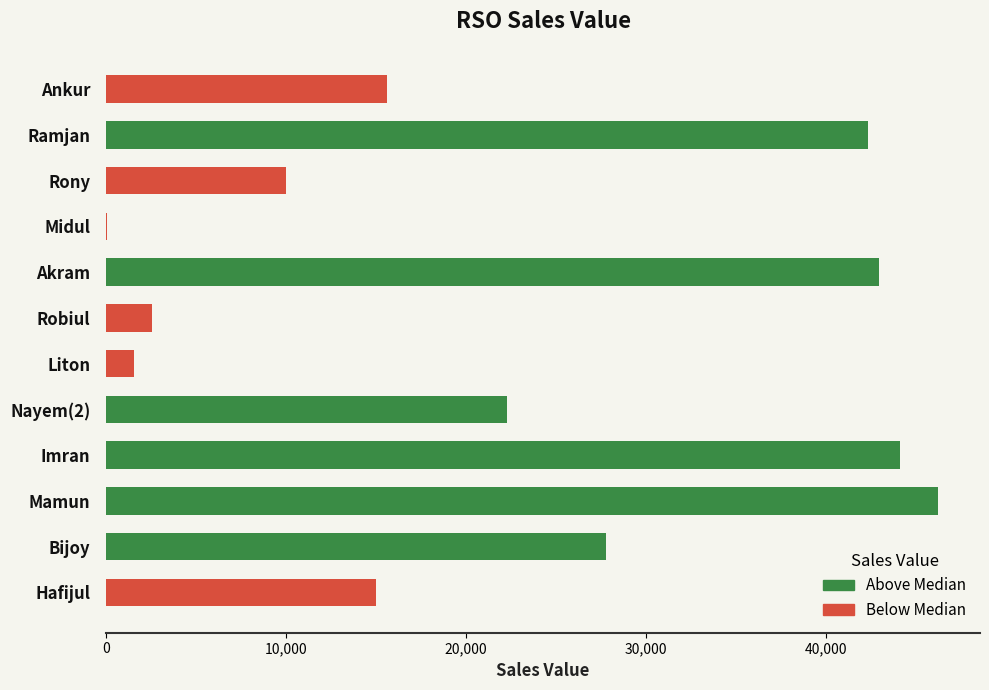

What is the average value?

22538